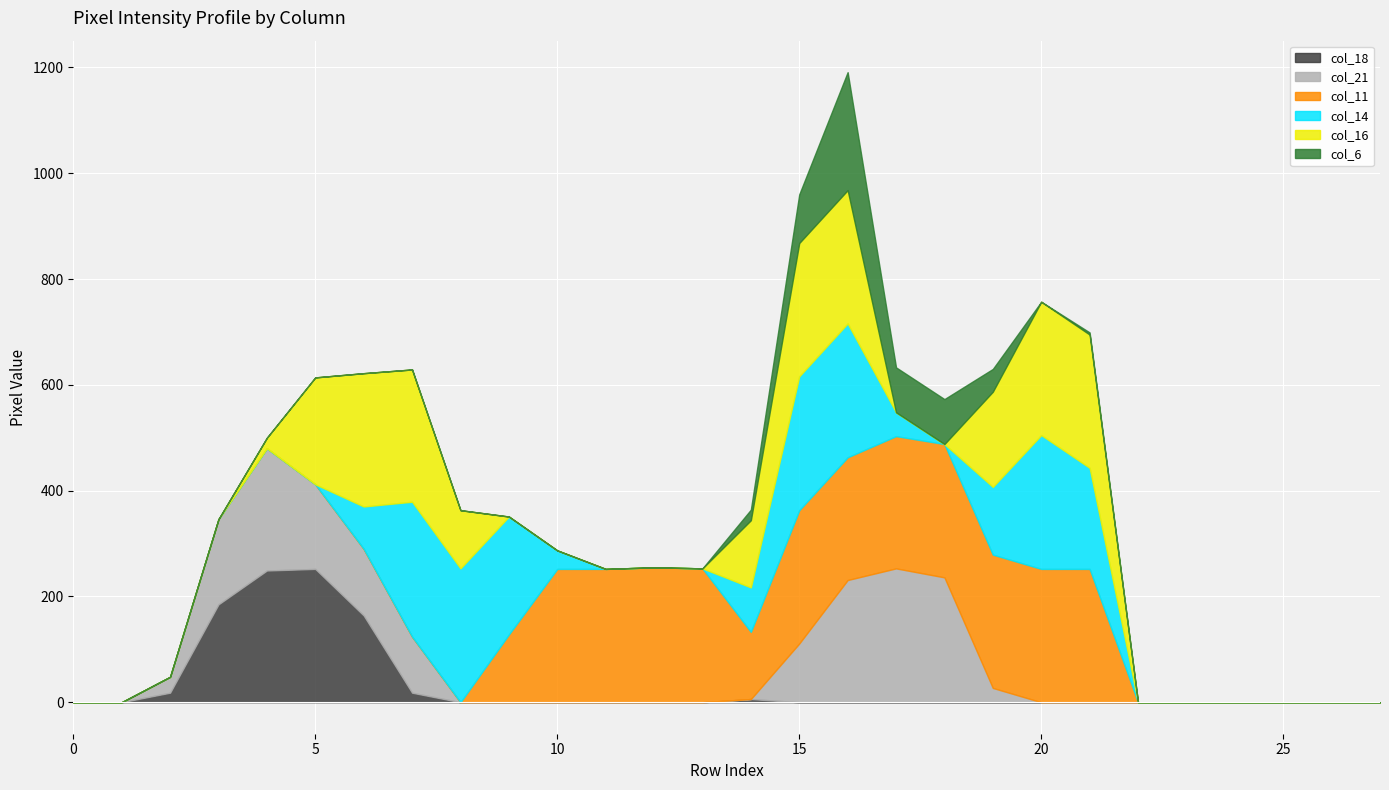

What is the difference between the maximum and second lowest values in the col_14 series?

255